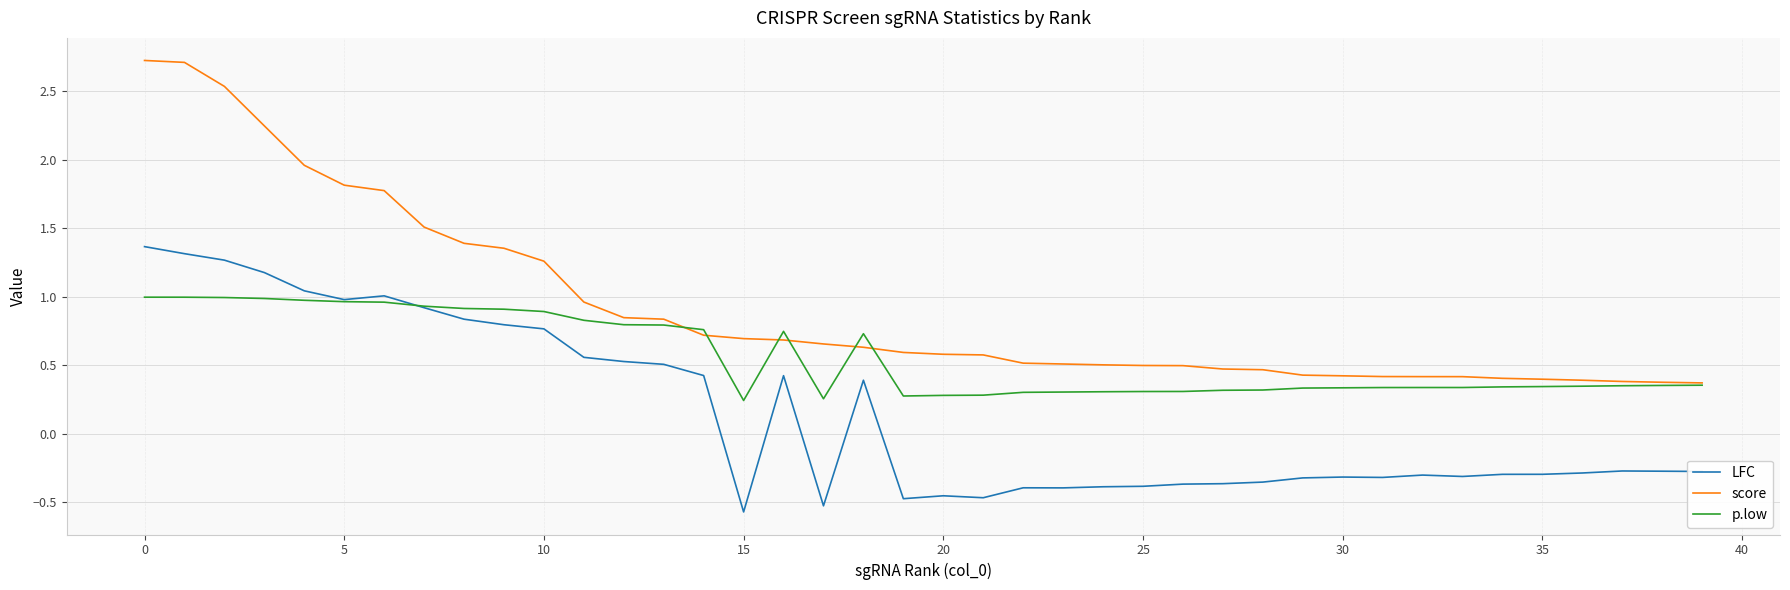

Rank the series by their maximum value, from lowest to highest.

p.low, LFC, score